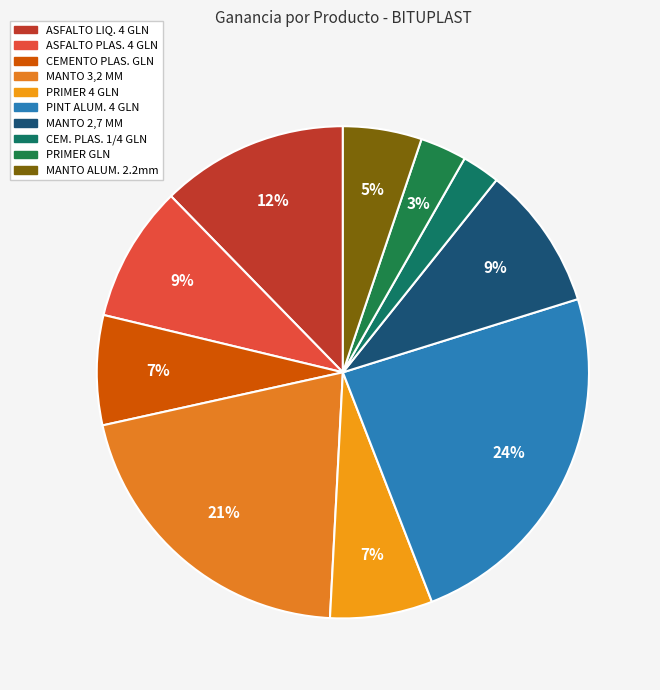

How many segments does this pie chart have?

10